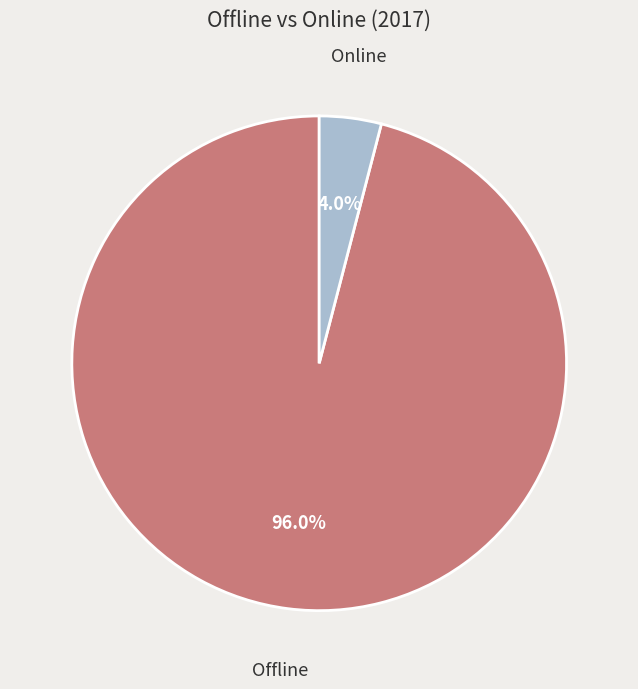

What percentage is NOT represented by Online?

96.0%